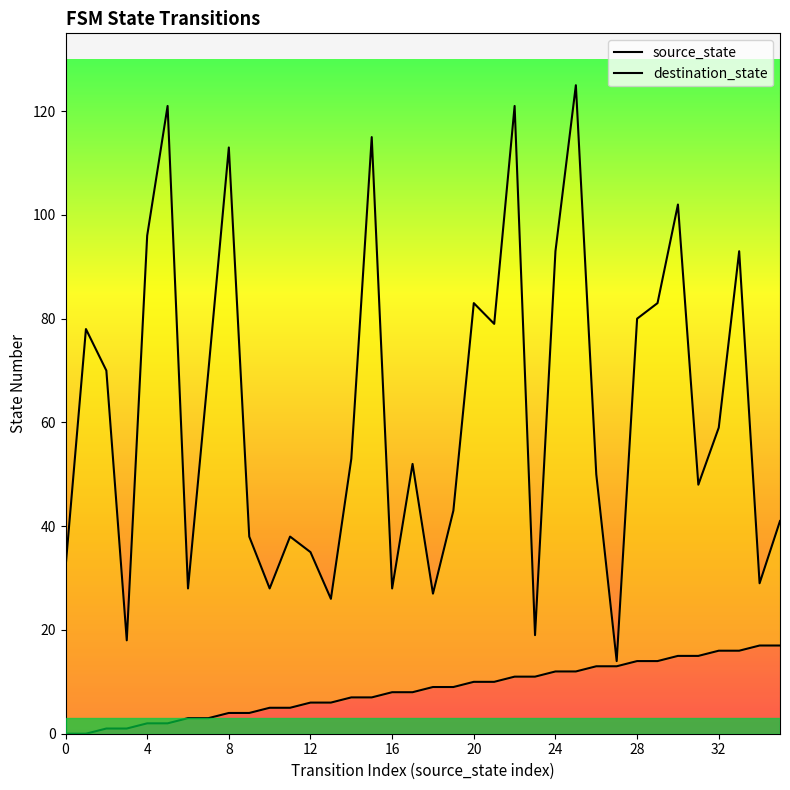

Count the number of categories in the chart.

36